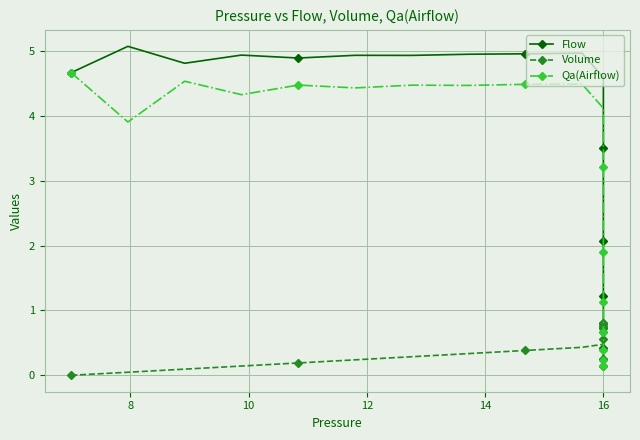

At which category does Qa(Airflow) reach its first local valley?

8